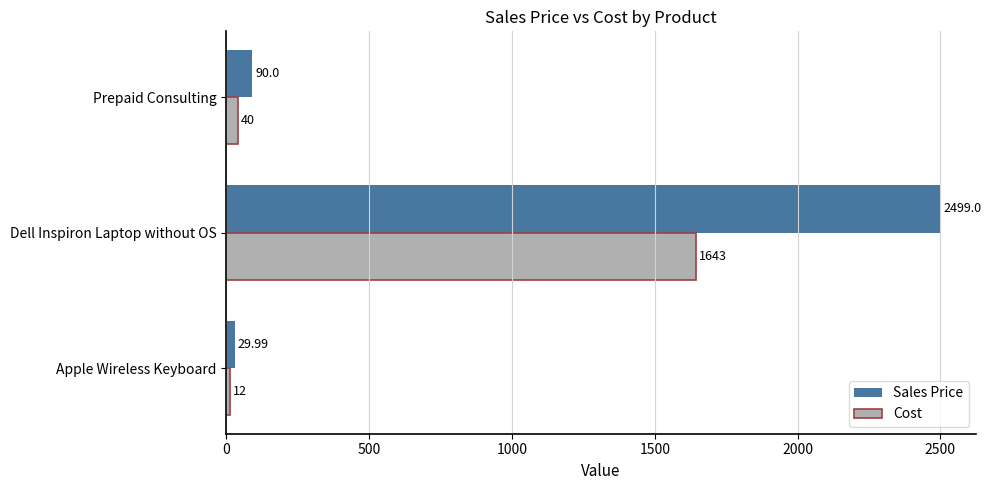

Rank the series by their maximum value, from lowest to highest.

Cost, Sales Price